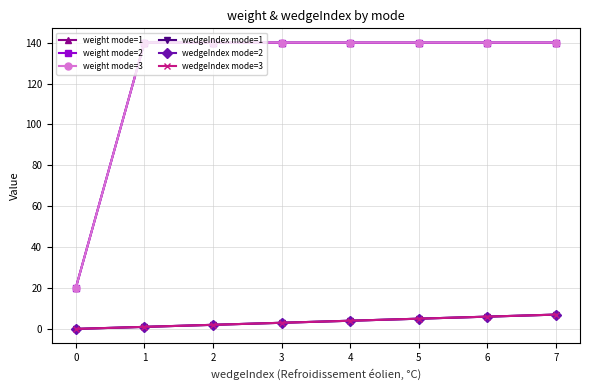

True or false: wedgeIndex mode=1 and wedgeIndex mode=3 intersect in this chart.

False